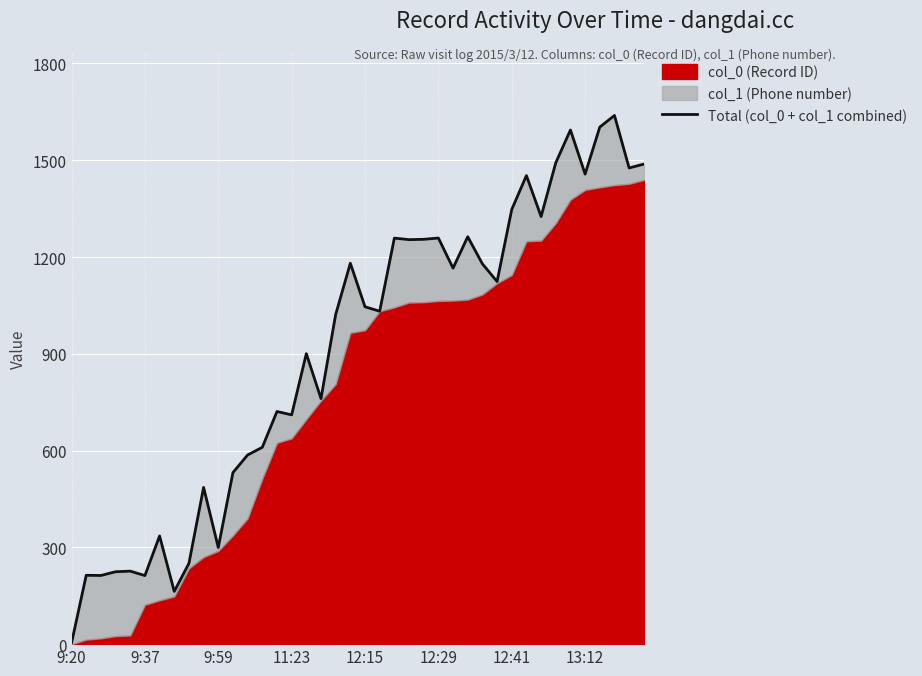

What is the label of the 29th point from the right?

11